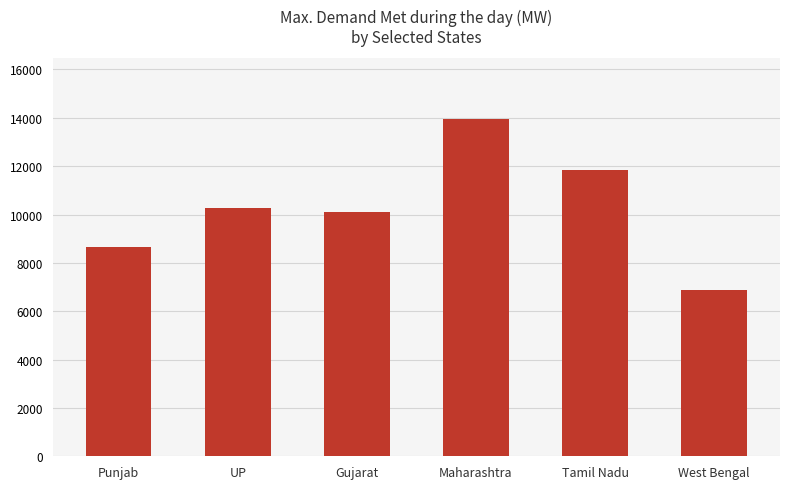

Count the values in the range 8662 to 11854.

4